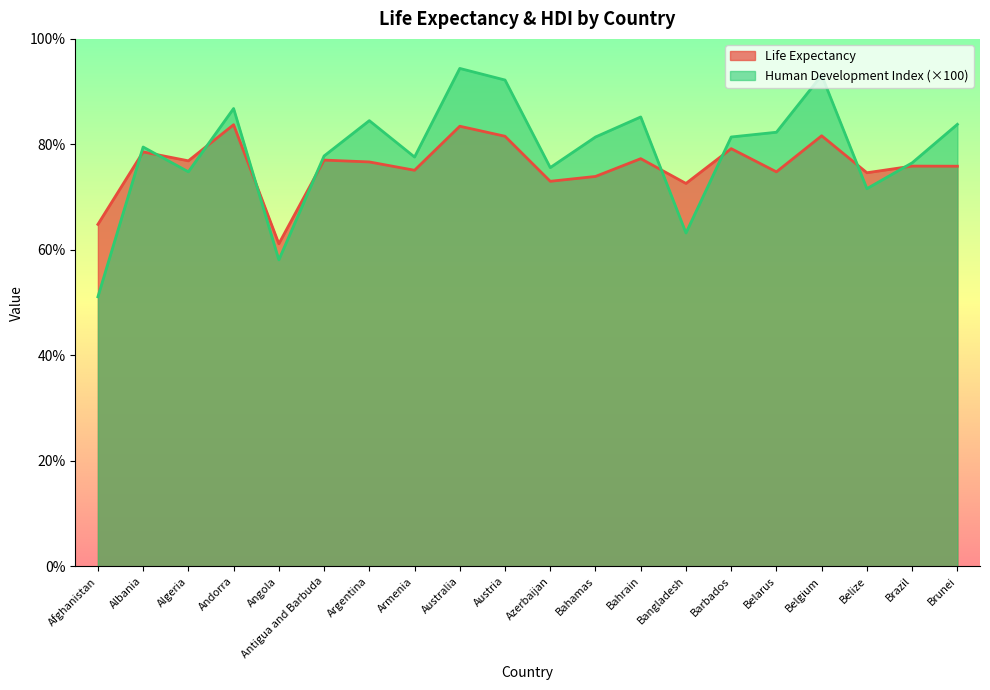

At which category does Life Expectancy reach its first local valley?

Algeria